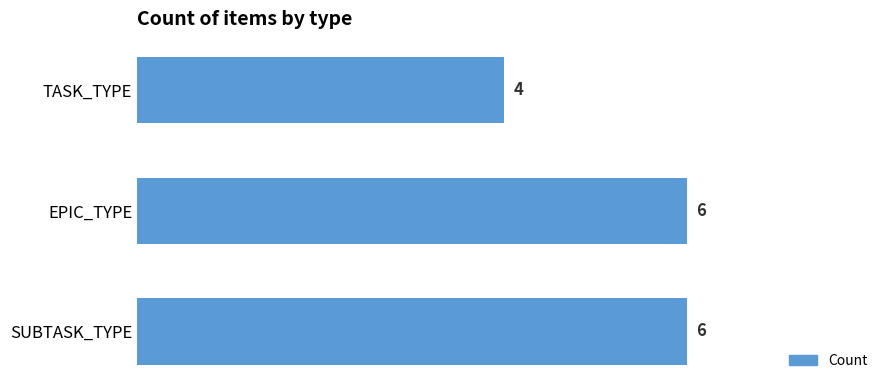

The value at TASK_TYPE is 2. True or false?

False